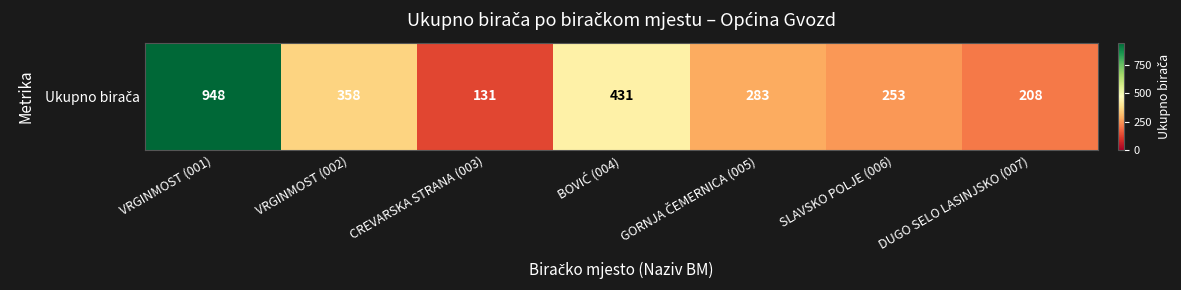

How many data points are above 283?

3